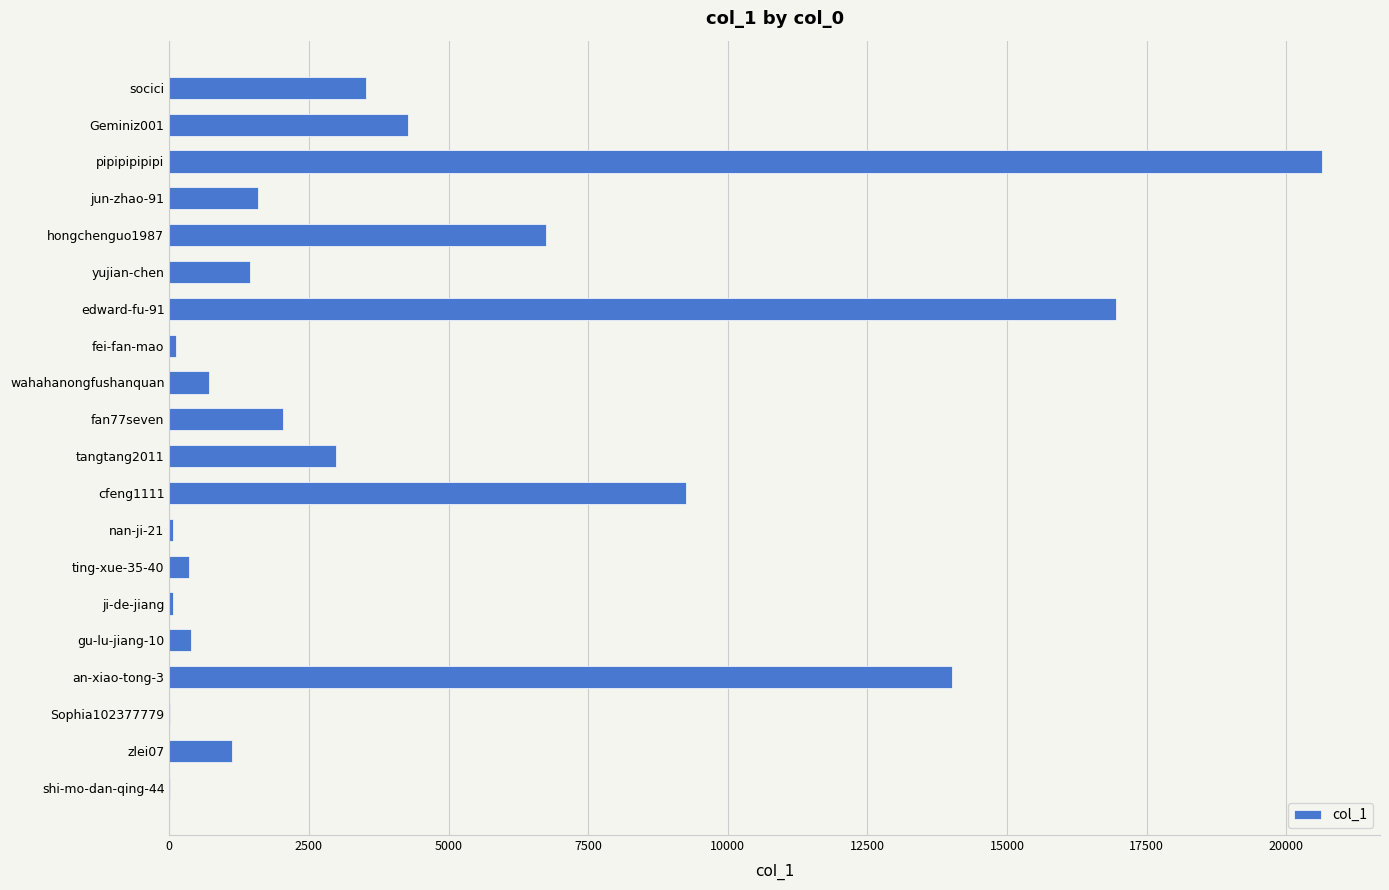

The value at an-xiao-tong-3 is 2819. True or false?

False